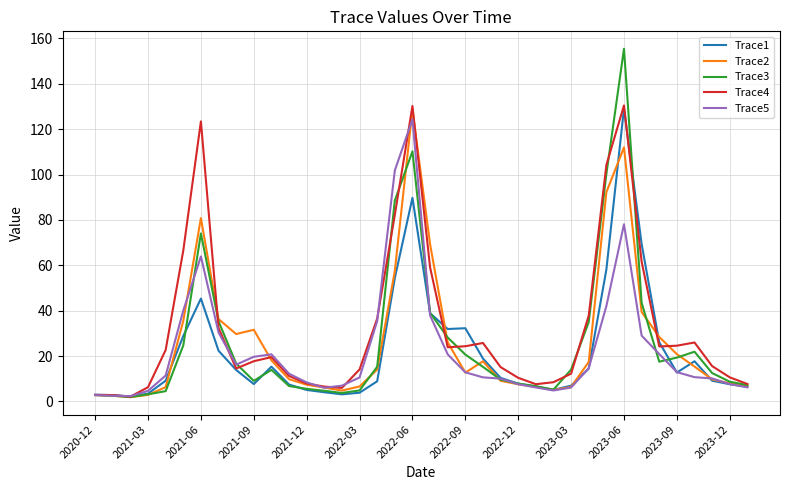

What is the maximum value shown in the chart?

155.5